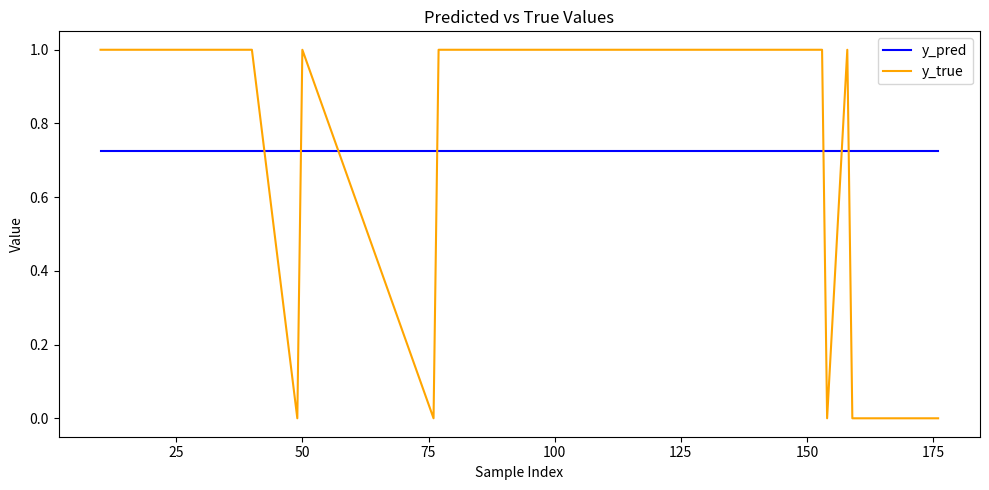

What are all the series names shown in the legend?

y_pred, y_true